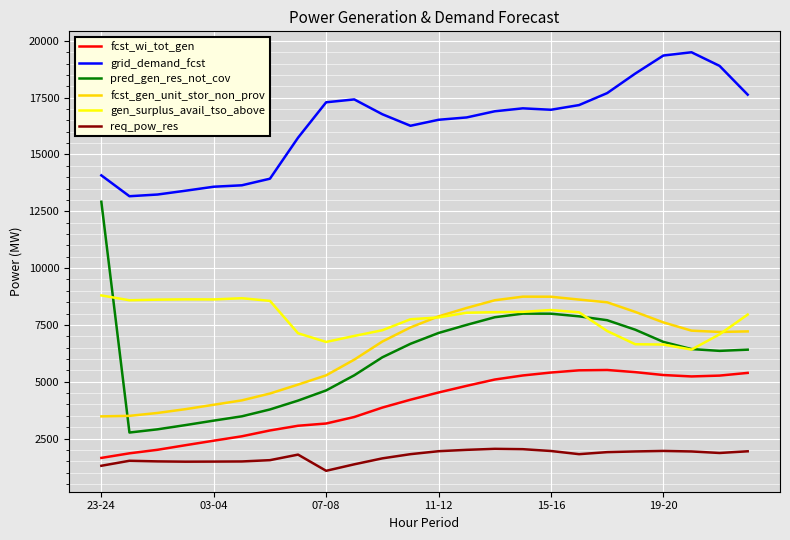

What is the maximum value for pred_gen_res_not_cov?

12920